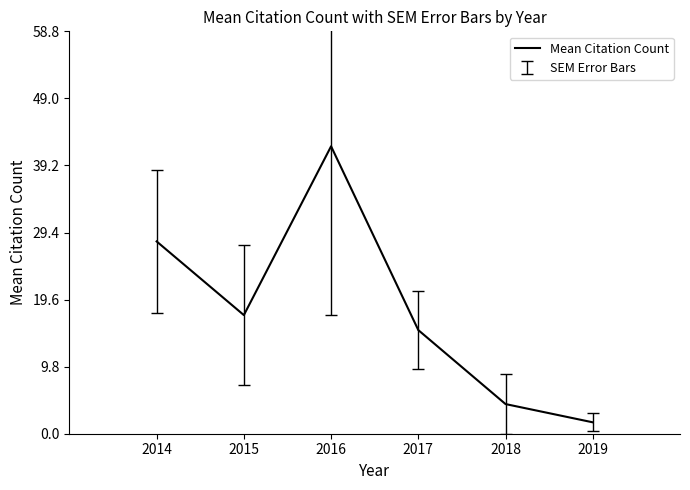

What is the sum of the values at 2017 and 2014?

43.2